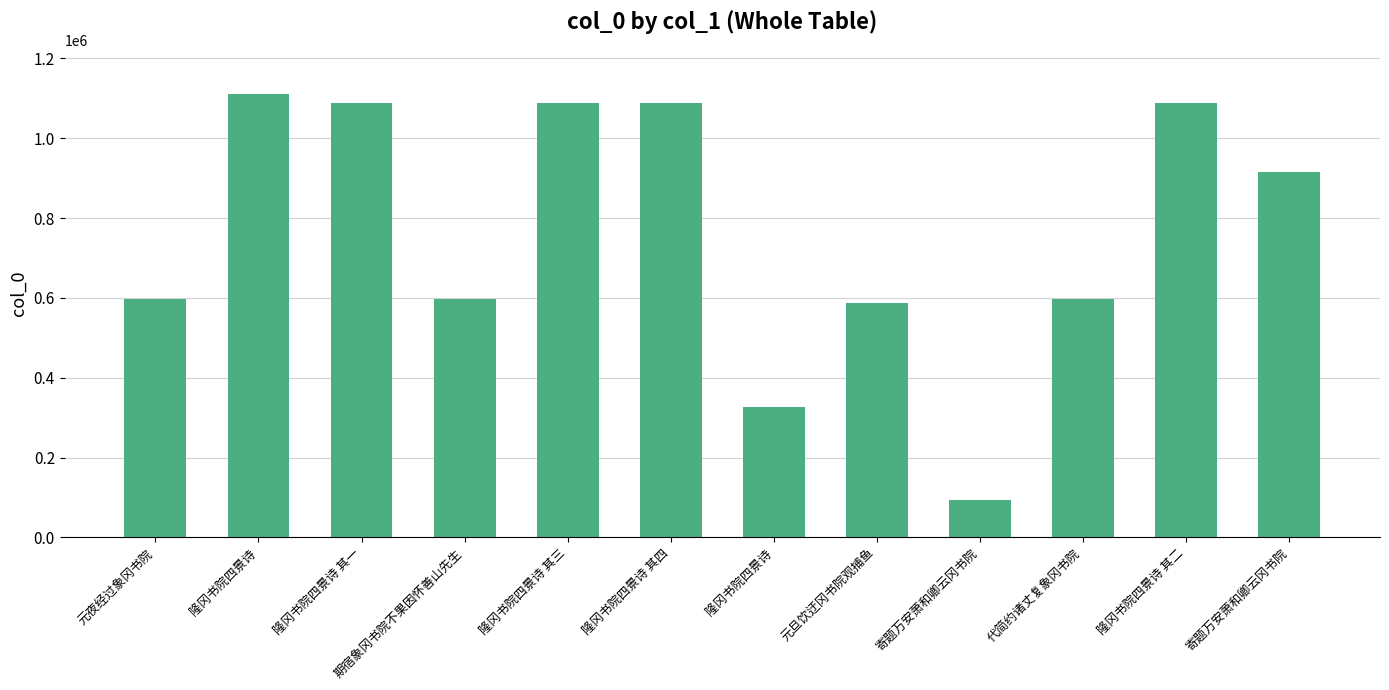

Does the chart contain any negative values?

No